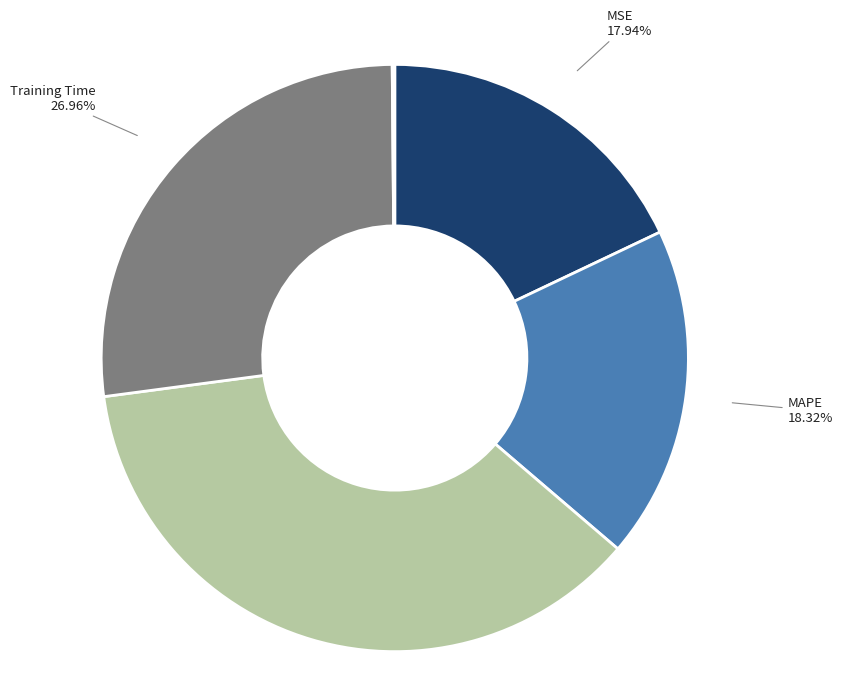

Which has a higher value, SMAPE or Training Time?

SMAPE